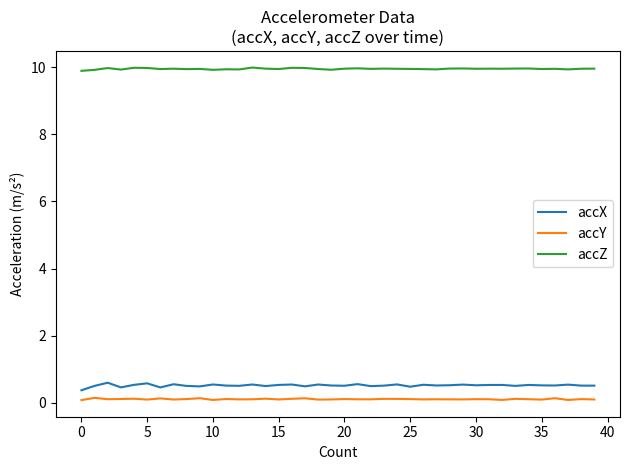

Which series has the widest spread of values?

accX